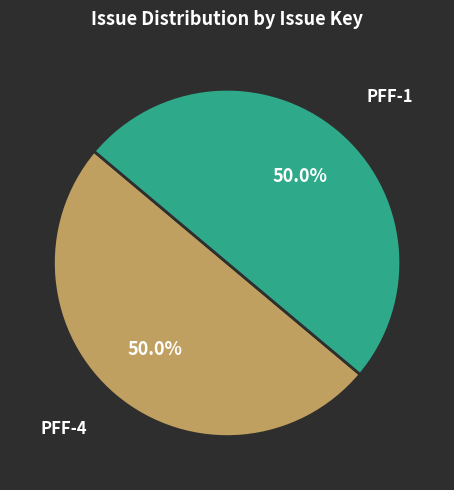

What is the ratio of the value at PFF-4 to the value at PFF-1?

1.0